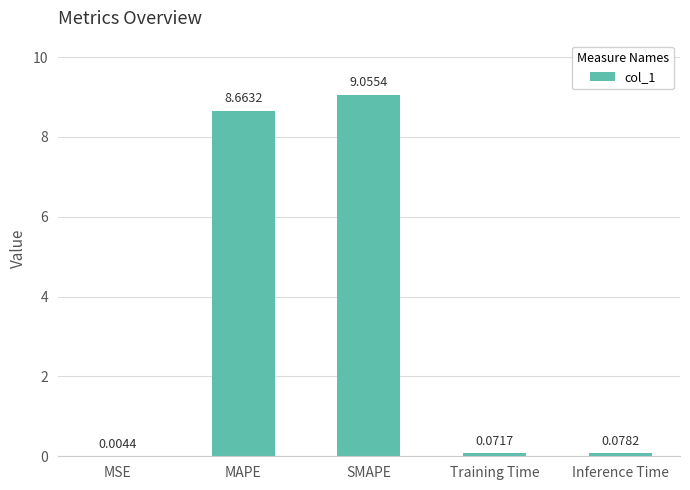

What is the greatest value displayed?

9.1